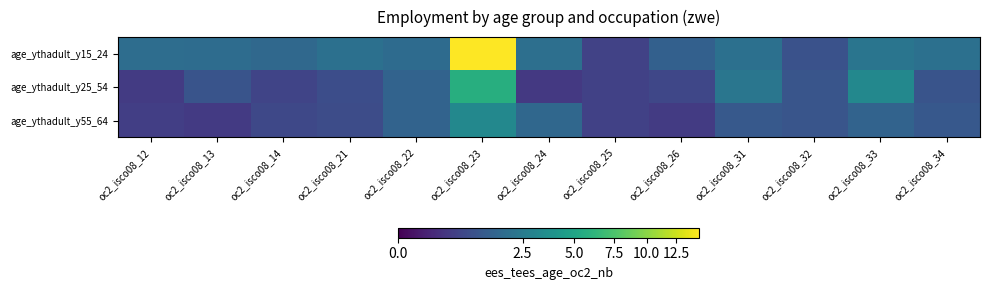

Rank the series by their maximum value, from highest to lowest.

age_ythadult_y15_24, age_ythadult_y25_54, age_ythadult_y55_64